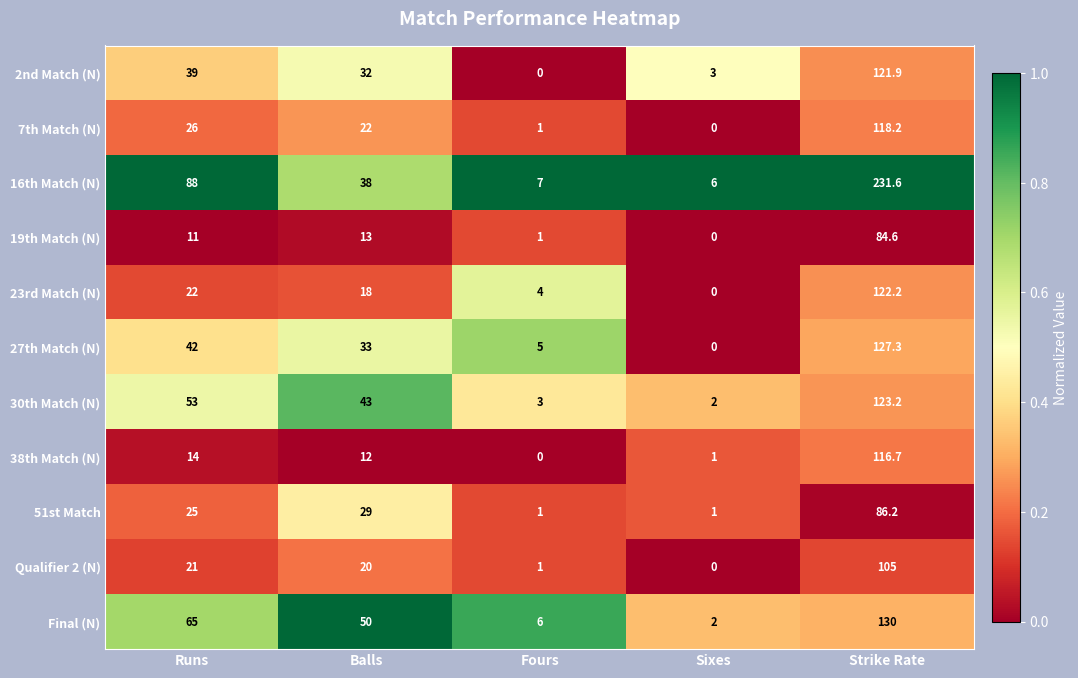

What is the spread (max minus min) of values at Strike Rate?

147.0